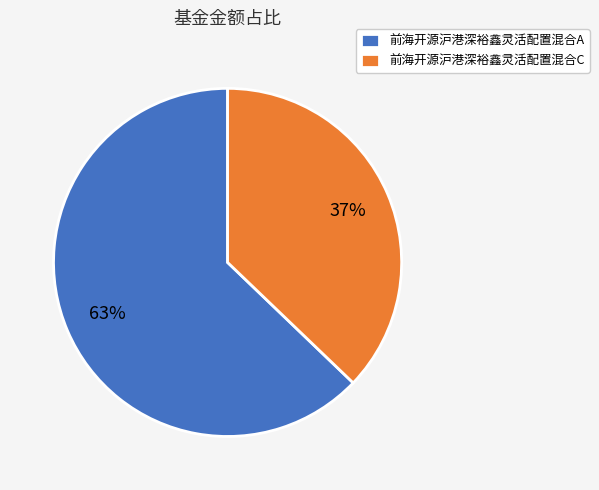

Rank the categories by value from highest to lowest.

前海开源沪港深裕鑫灵活配置混合A, 前海开源沪港深裕鑫灵活配置混合C